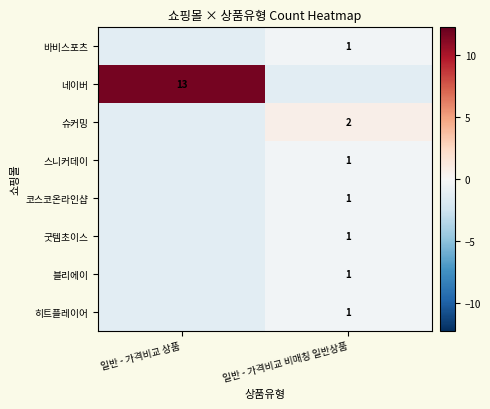

Rank the series at 일반 - 가격비교 상품 from highest to lowest value.

네이버, 바비스포츠, 슈커밍, 스니커데이, 코스코온라인샵, 굿템초이스, 블리에이, 히트플레이어